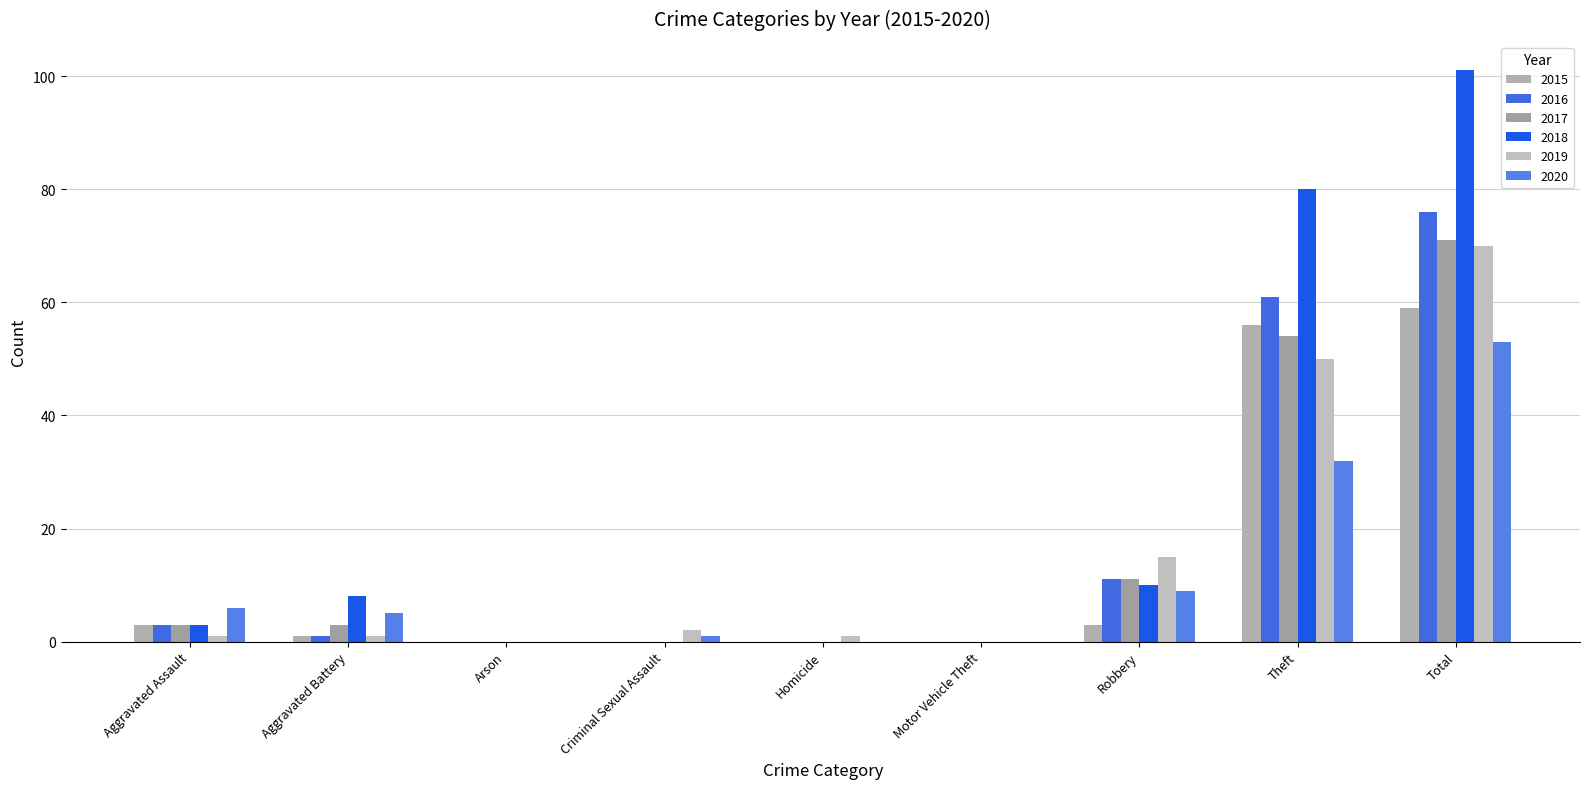

Rank the categories by 2020 value from lowest to highest.

Arson, Homicide, Motor Vehicle Theft, Criminal Sexual Assault, Aggravated Battery, Aggravated Assault, Robbery, Theft, Total